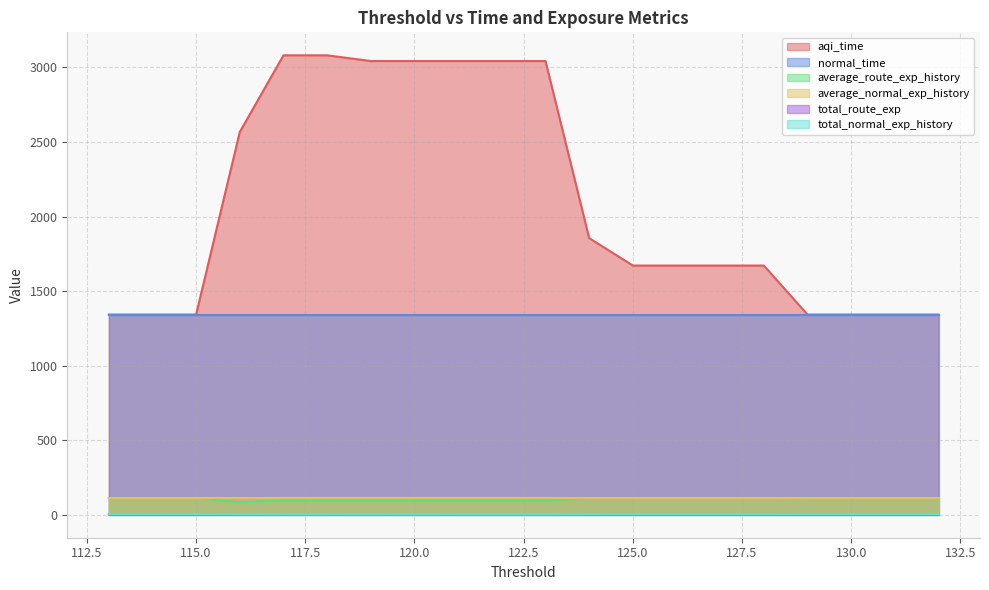

What is the value of the total_route_exp point at the 15th from the left?

3.7